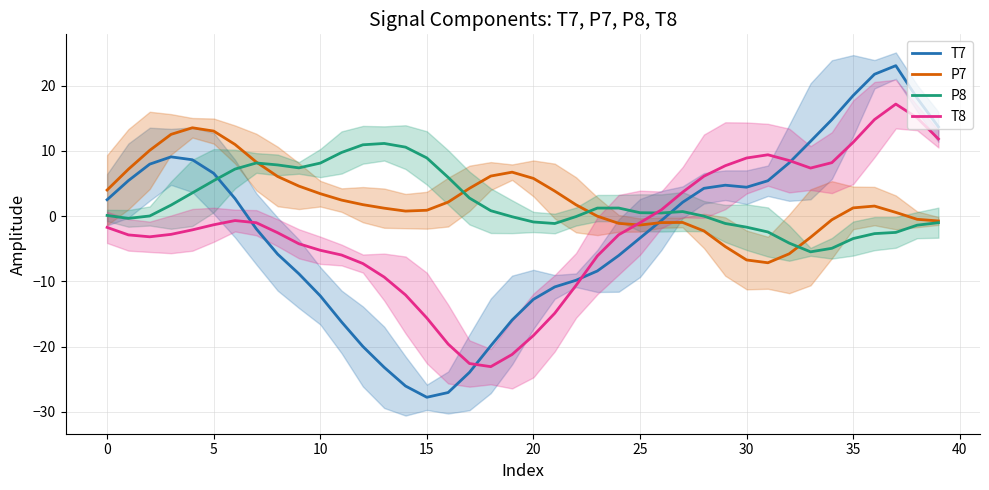

At how many categories does at least one series exceed -13?

40